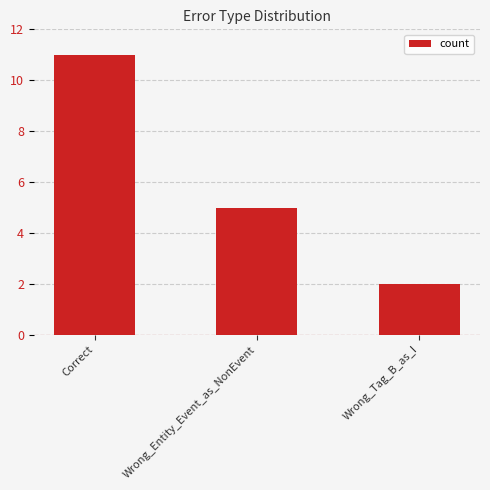

Count the number of categories in the chart.

3